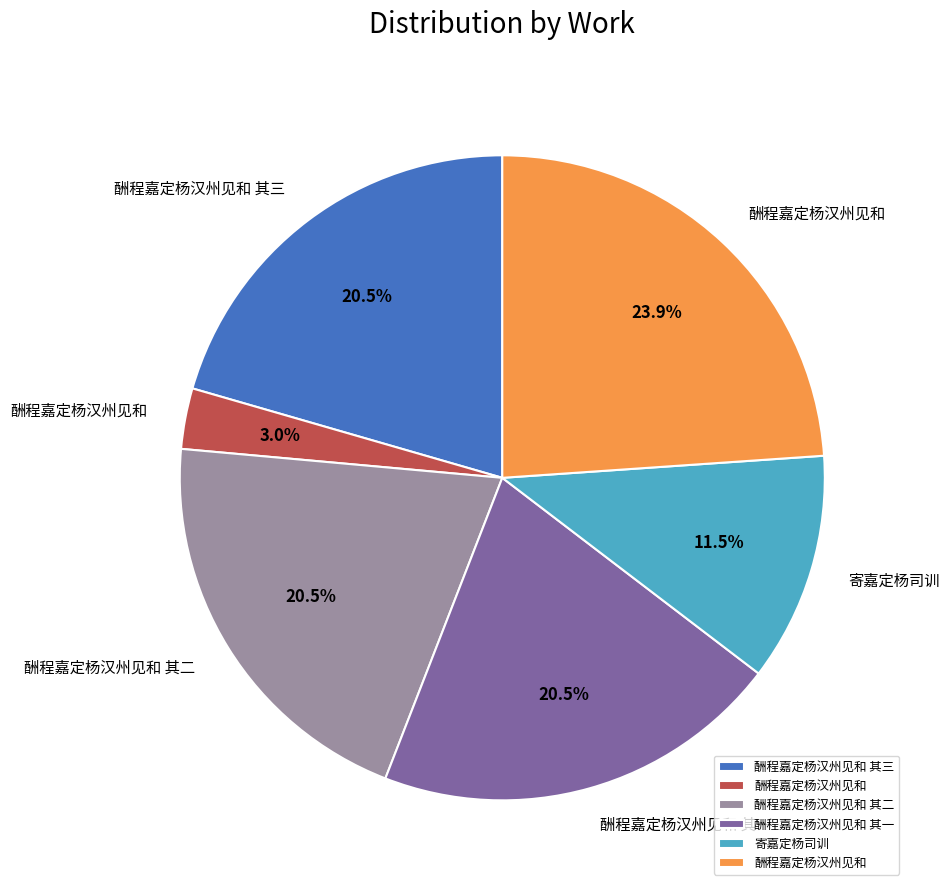

Is there any slice that represents more than half of the pie?

No